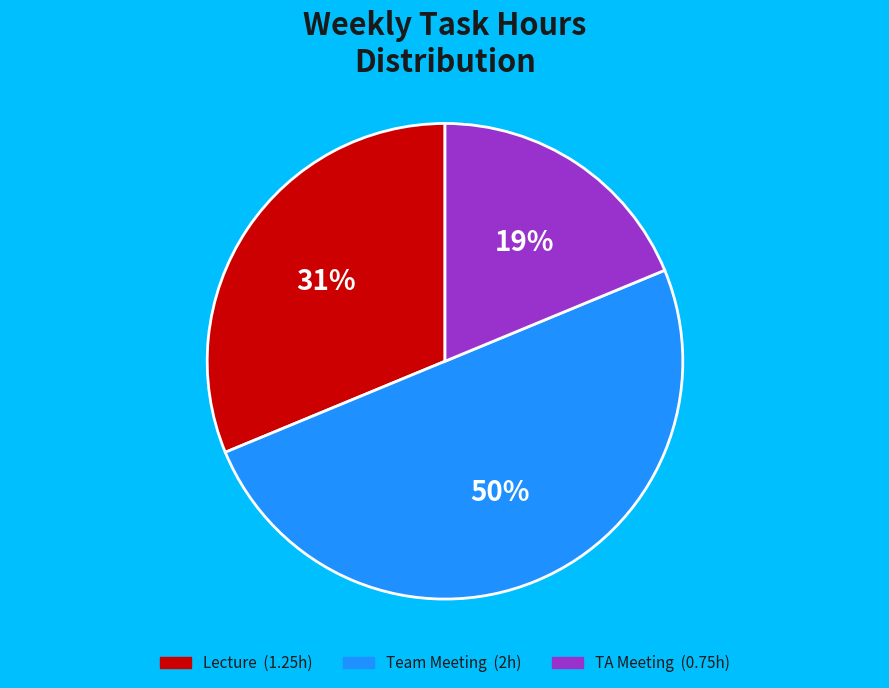

To the nearest percent, what is the difference between the largest and smallest slice percentages?

31%